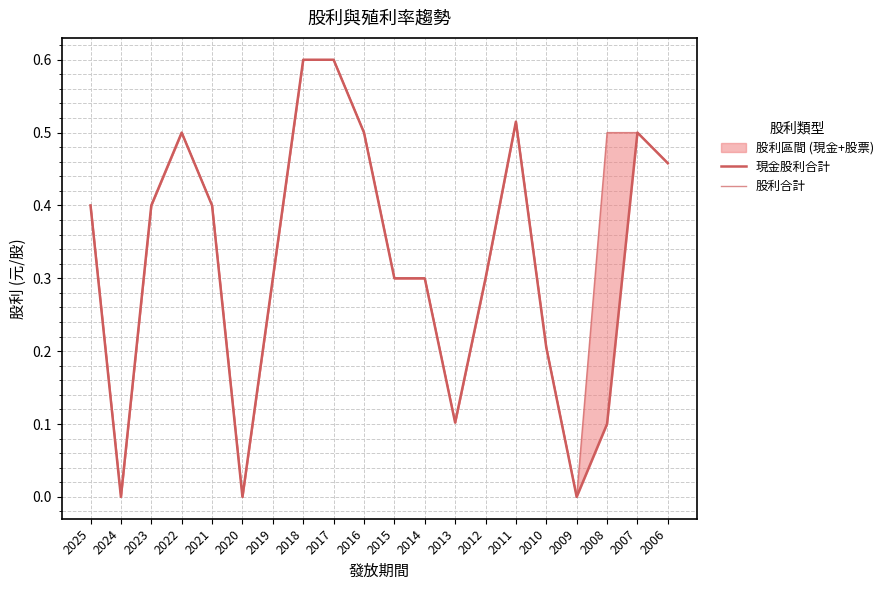

True or false: 股利合計 and 現金股利合計 cross at least once.

False